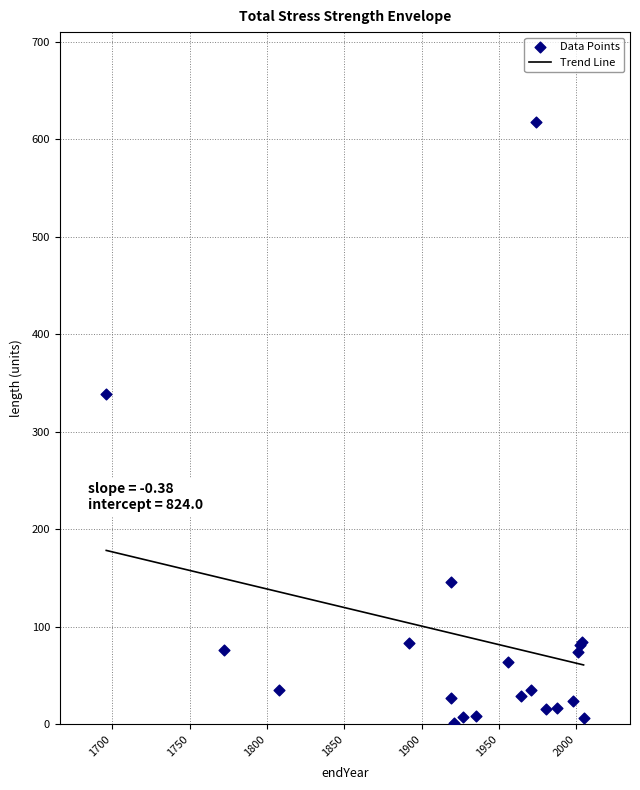

What is the ratio of the value at 41 to the value at 47?

0.1